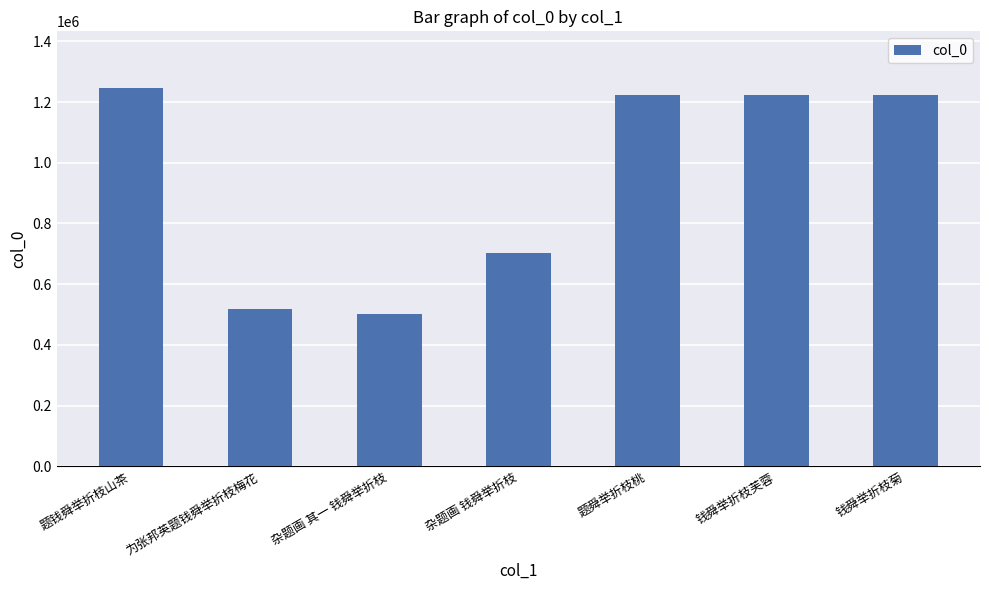

What is the label of the 1st bar from the right?

钱舜举折枝菊